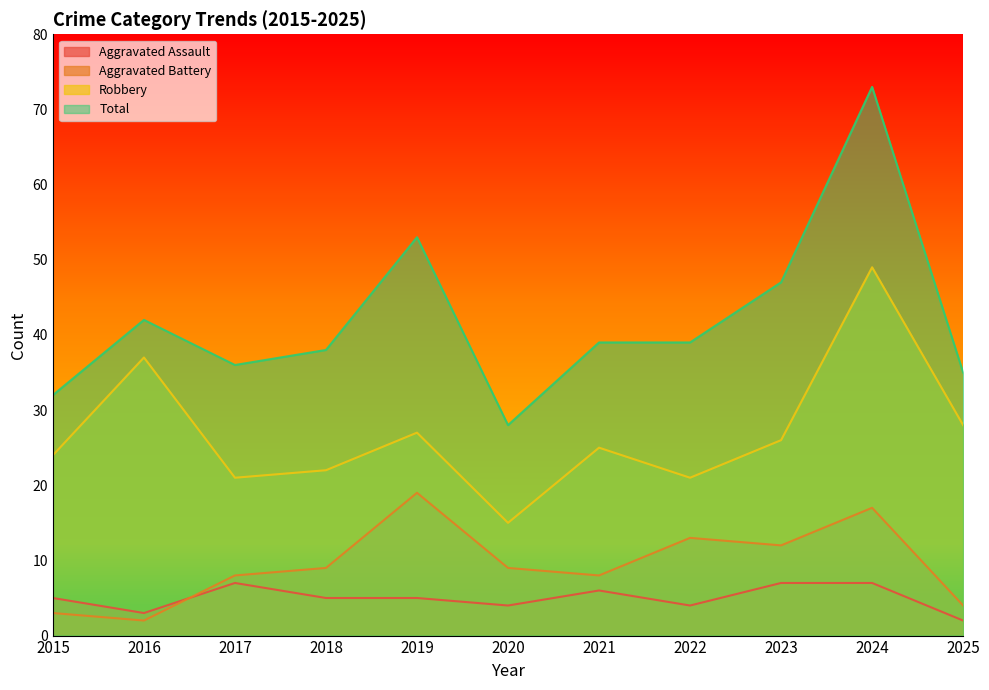

List the series in order of their peak value, lowest first.

Aggravated Assault, Aggravated Battery, Robbery, Total